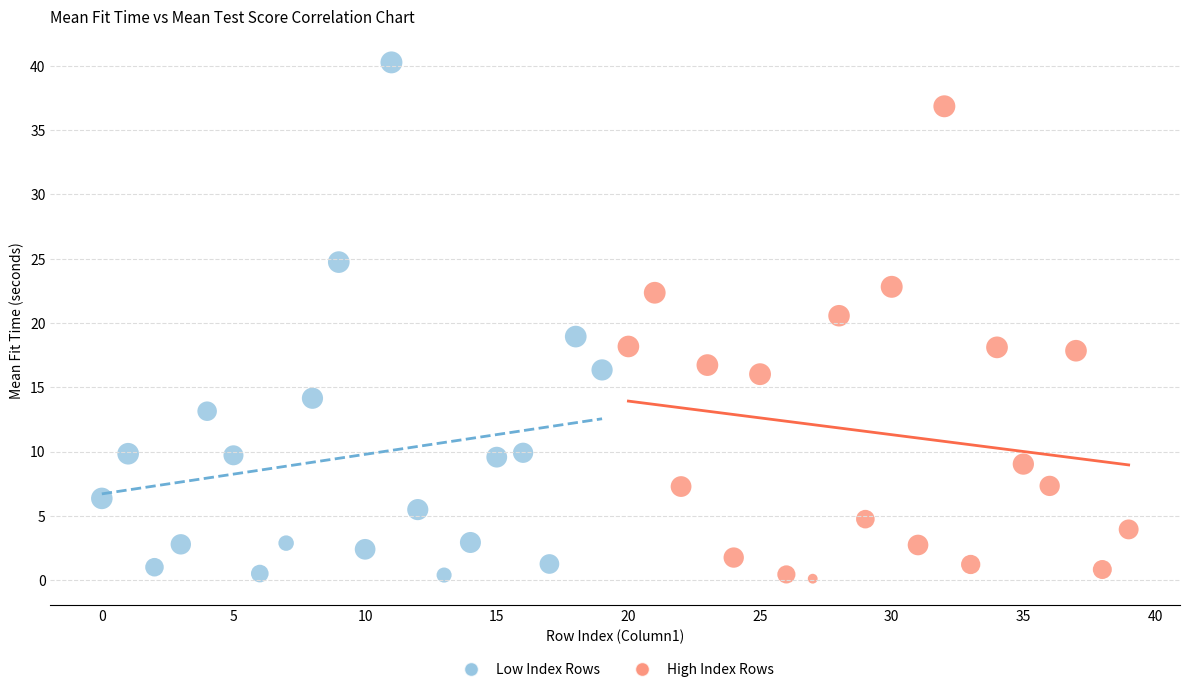

Which series reaches the maximum Y coordinate?

Low Index Rows